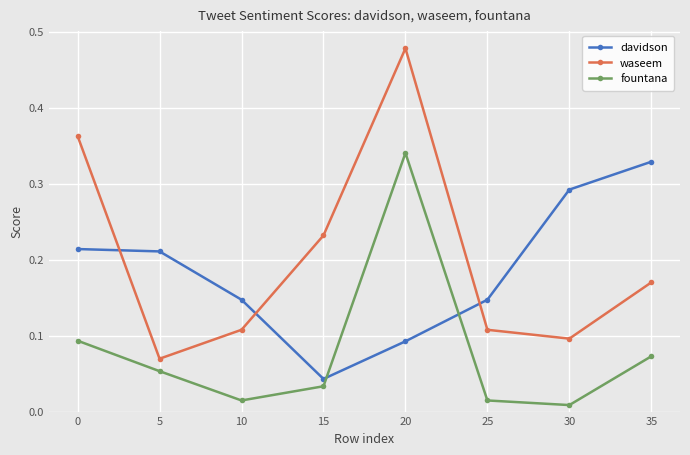

What are all the series names shown in the legend?

davidson, waseem, fountana